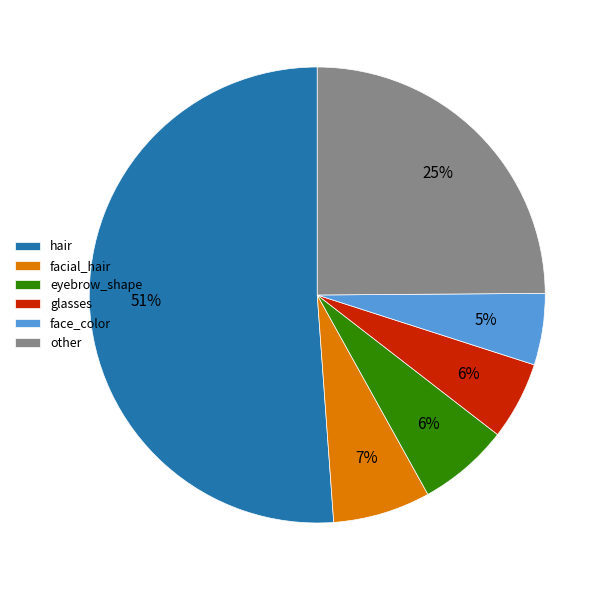

Which category has the biggest portion of the pie?

hair